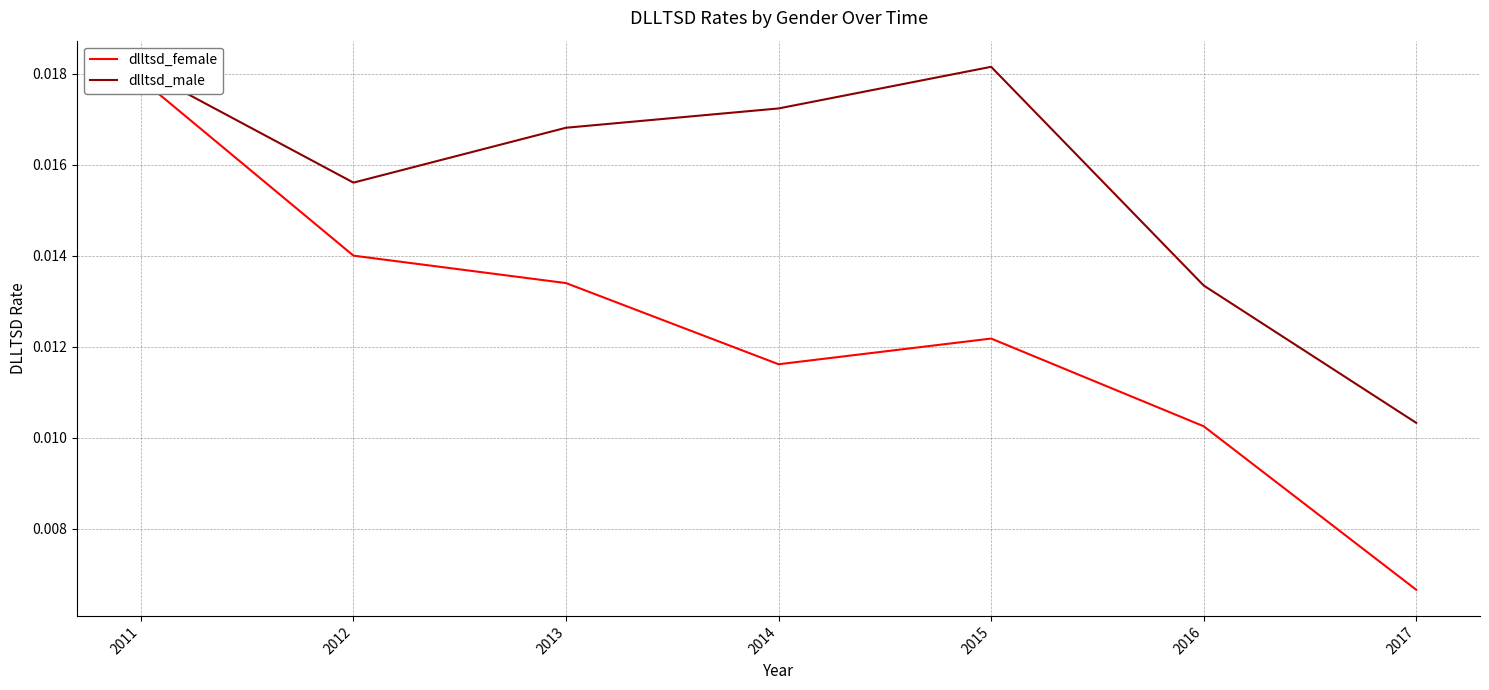

At which label does dlltsd_male reach its minimum?

2017